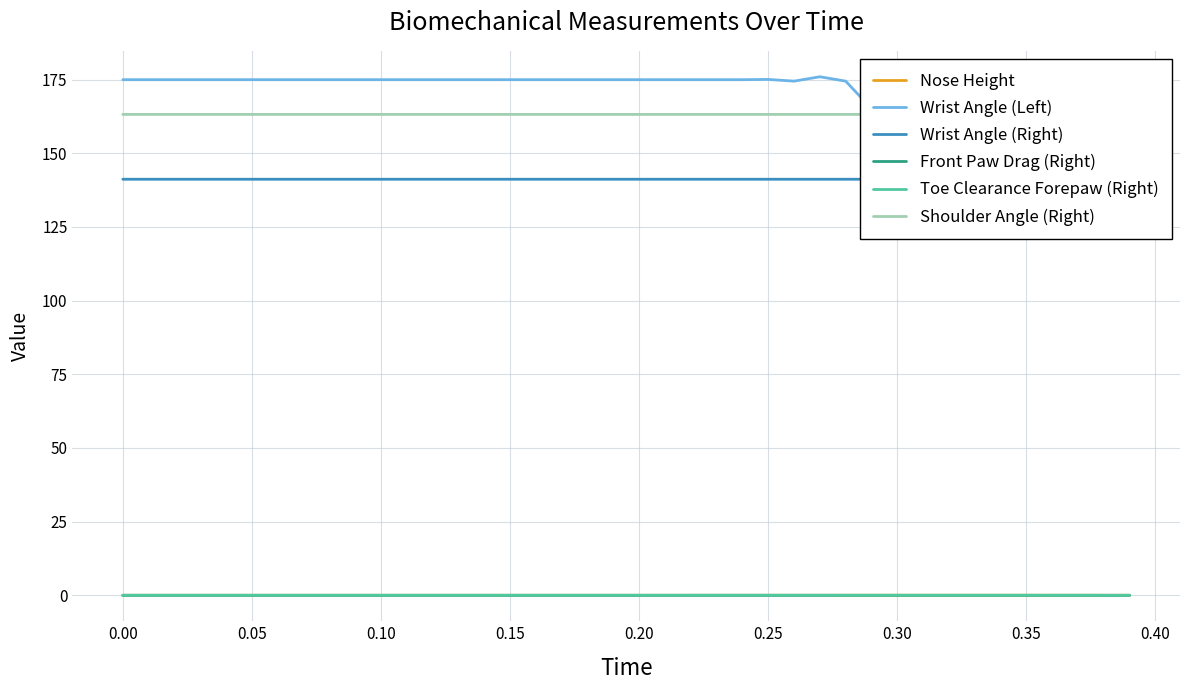

What is the maximum value shown in the chart?

176.0